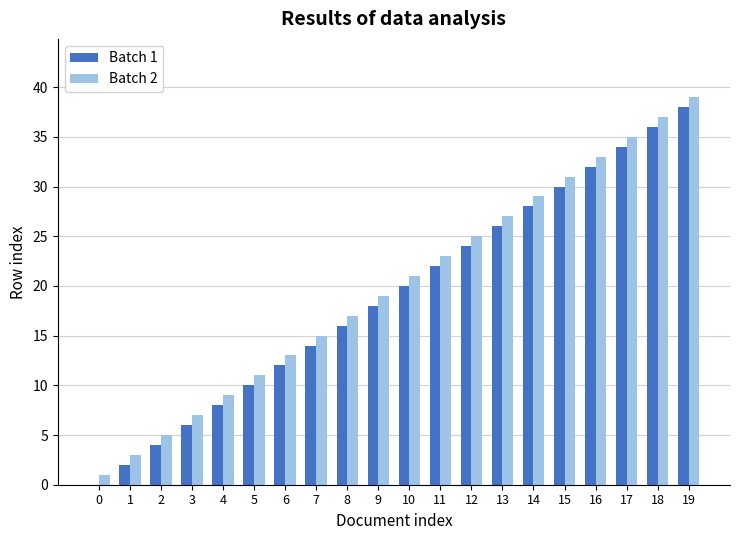

Which label corresponds to the largest value in the chart?

19